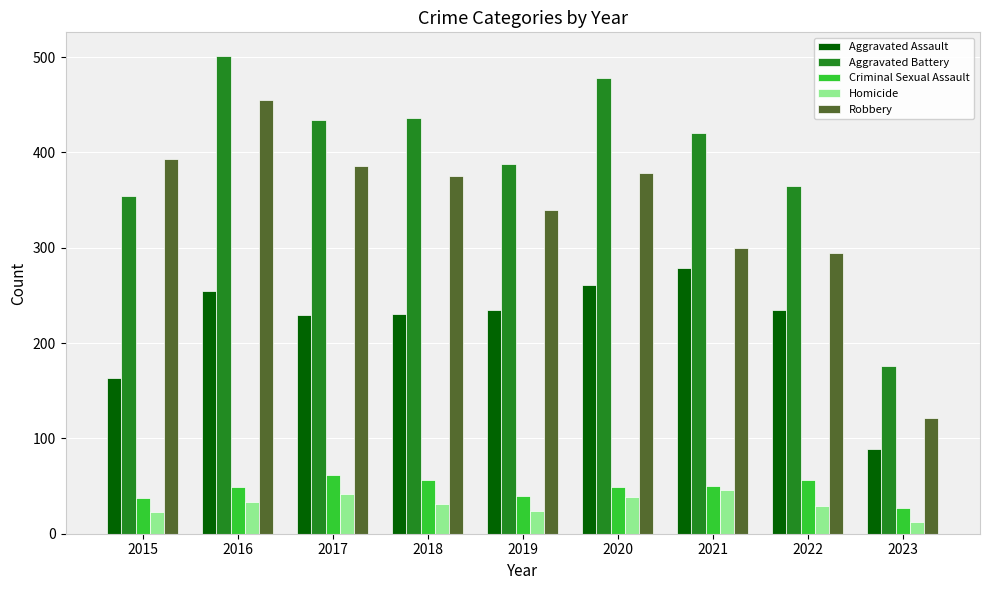

The value of Robbery at 2023 is 121. True or false?

True